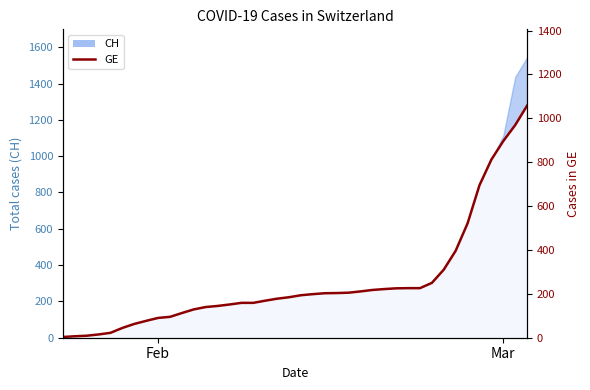

What is the sum of all values?

12316